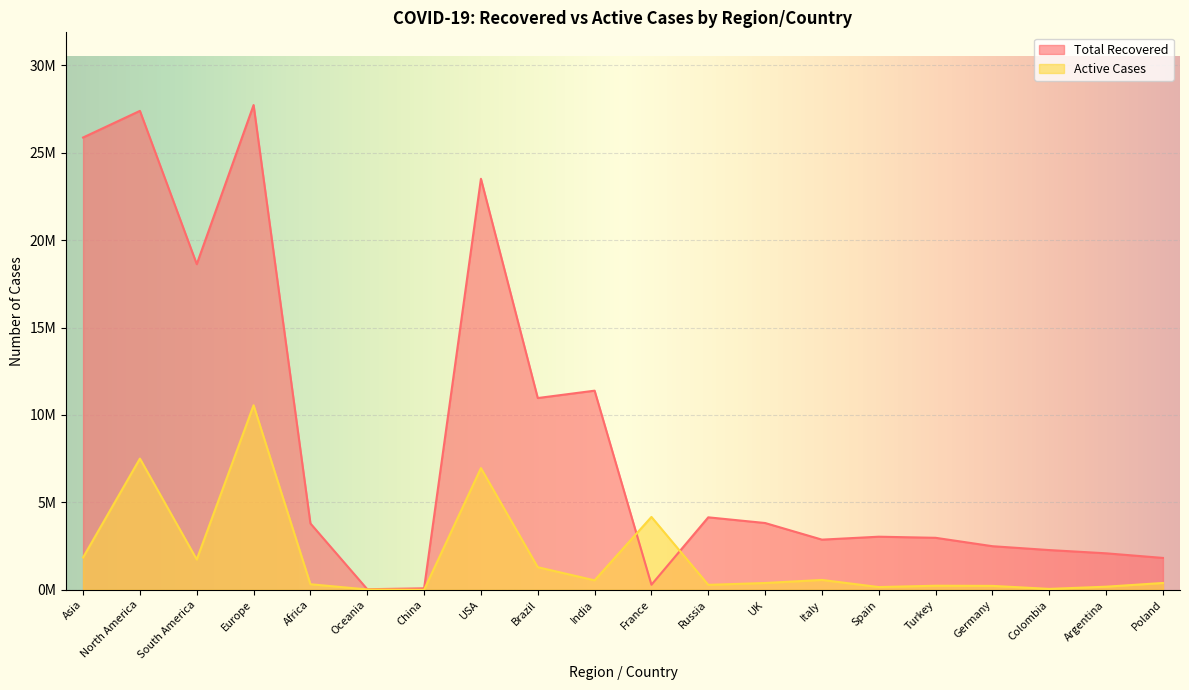

True or false: Active Cases has a value of 178744 at Argentina.

True